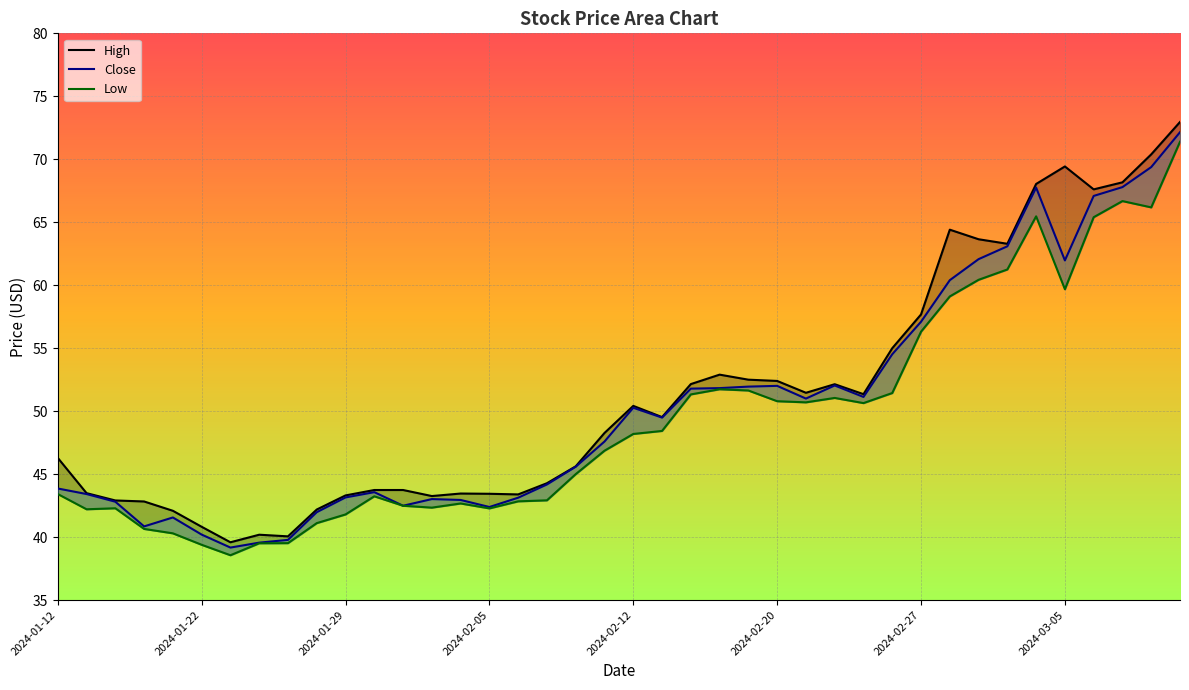

What are all the series names shown in the legend?

High, Close, Low